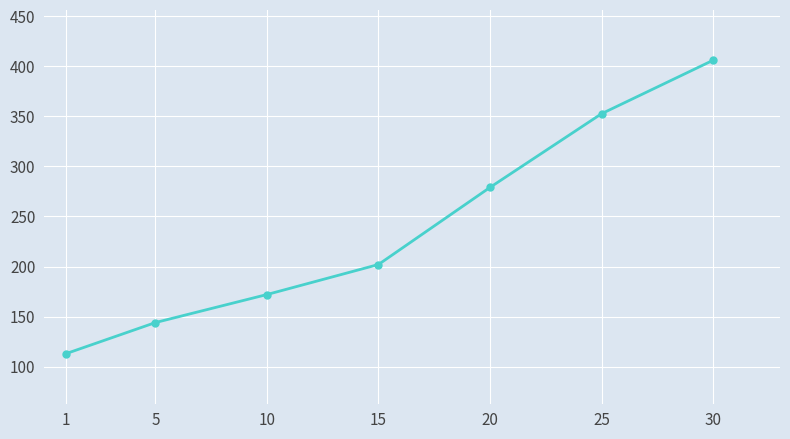

Does the chart display data point markers on the line(s)?

Yes